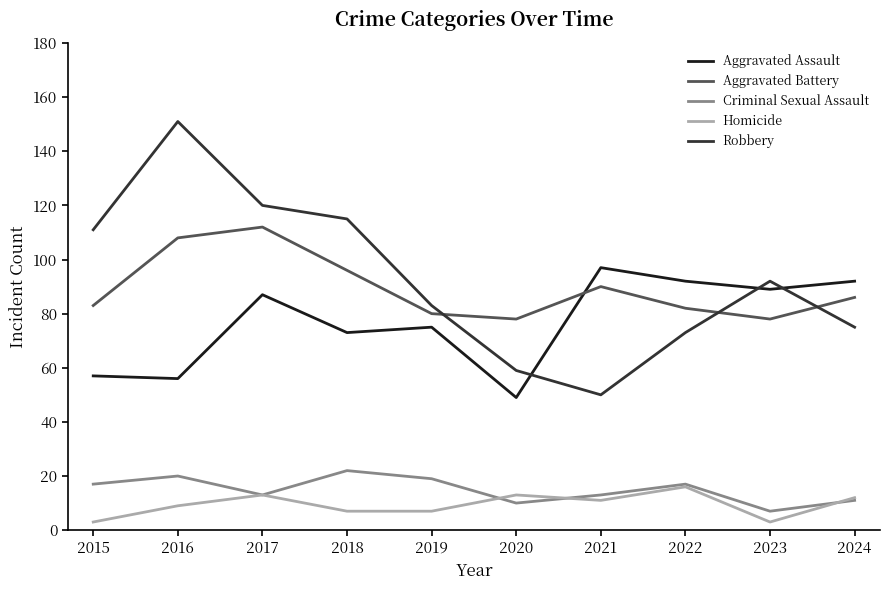

How many intersections are there between Aggravated Battery and Robbery?

3